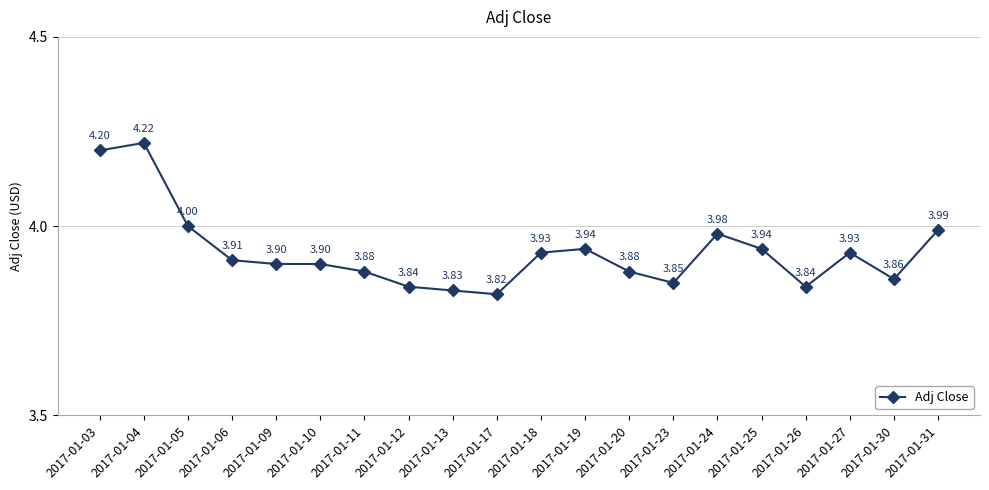

Where is the data nearest to the value 4?

2017-01-05